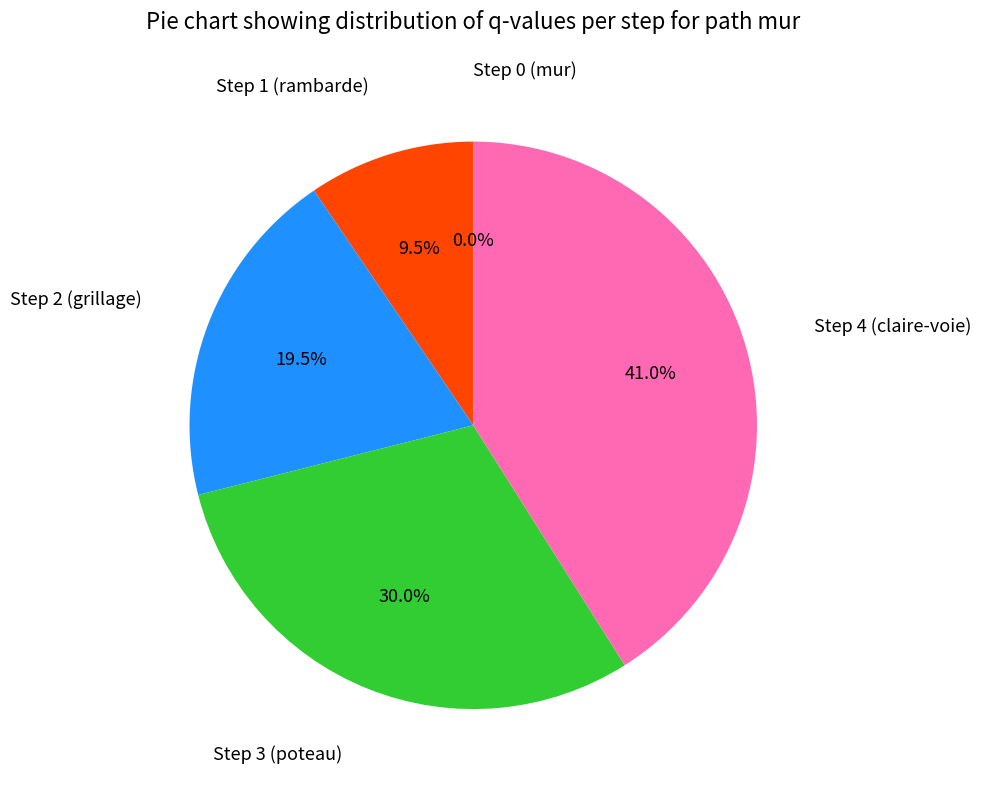

Do Step 4 (claire-voie) and Step 1 (rambarde) together represent more than half of the pie?

Yes